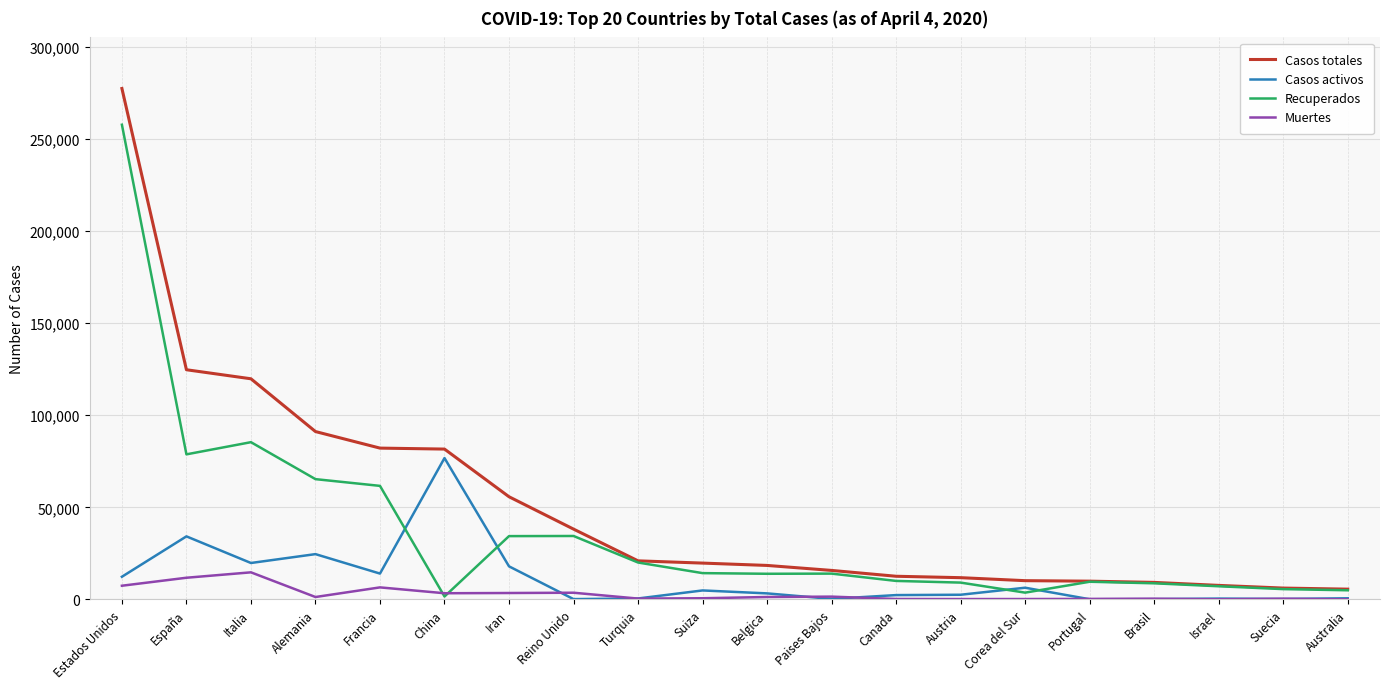

At how many categories does at least one series exceed 216536?

1